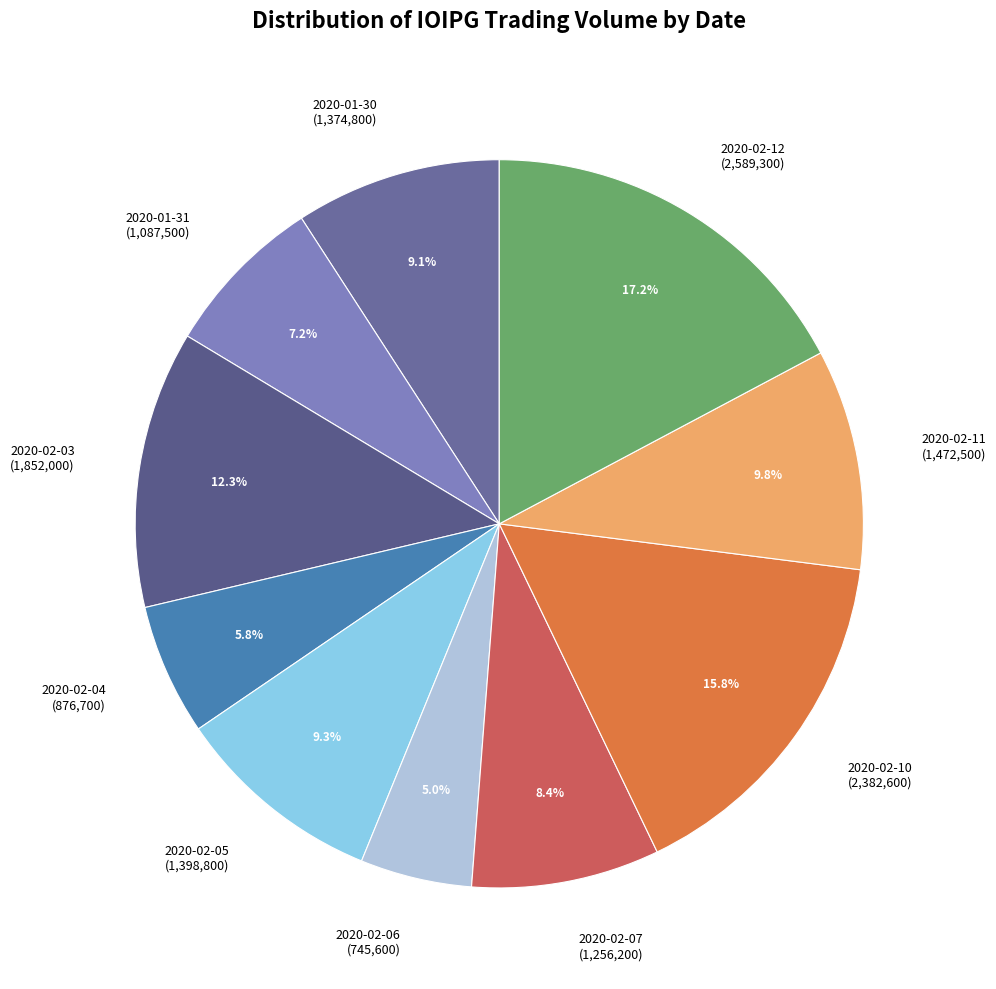

Is it true that 2020-01-31 is 1% of the pie?

False